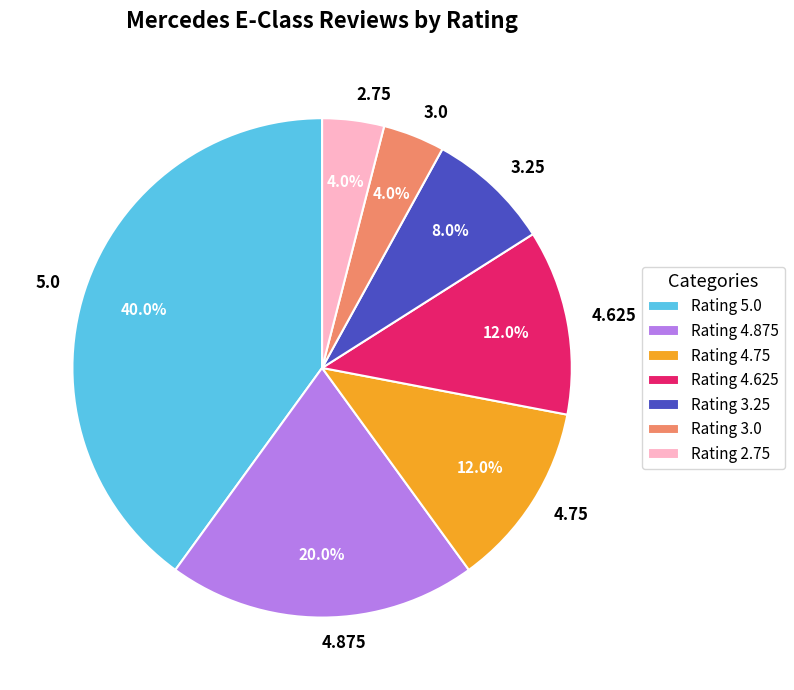

Count the number of slices in the pie.

7